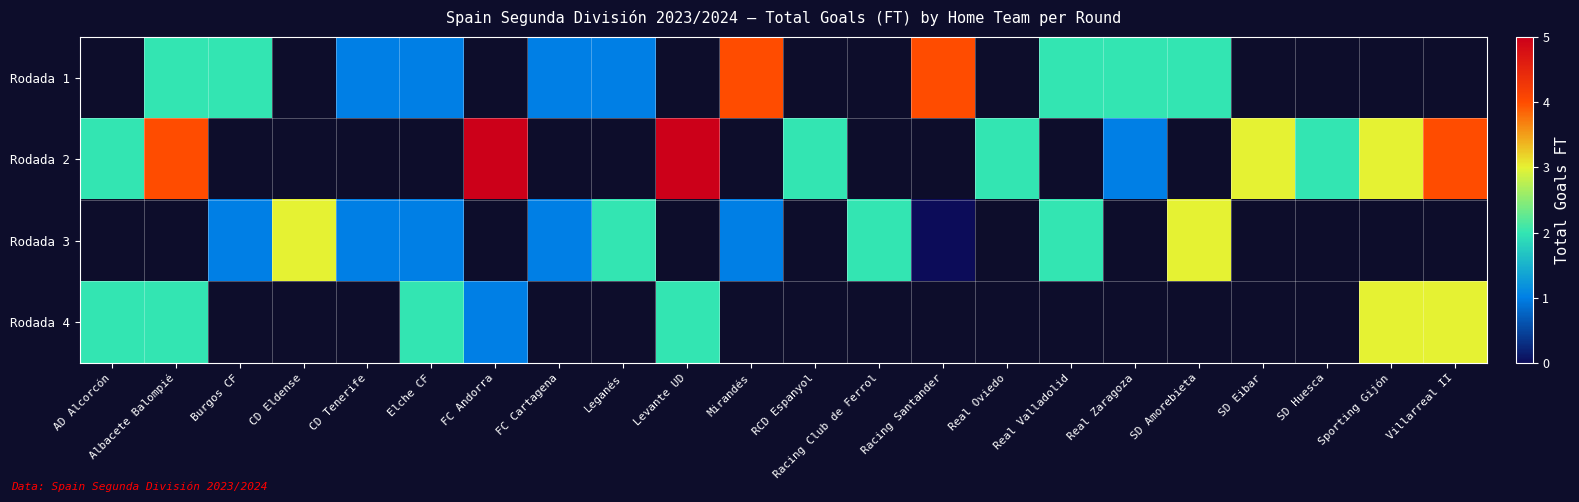

How many series are shown in this chart?

4